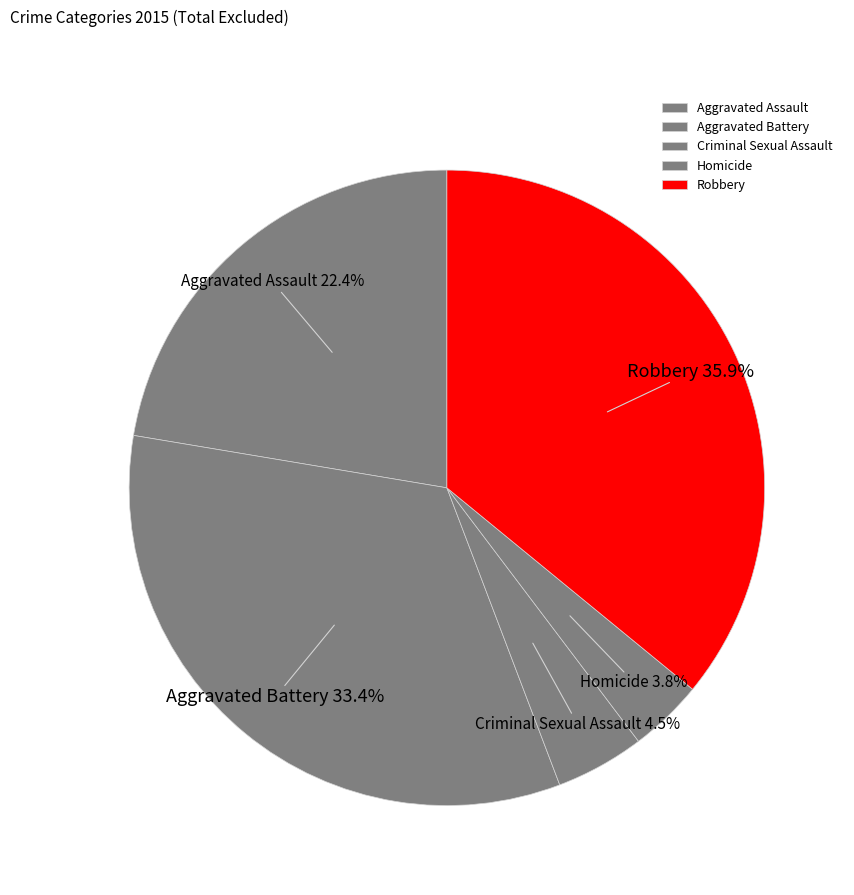

How many slices are in this pie chart?

5